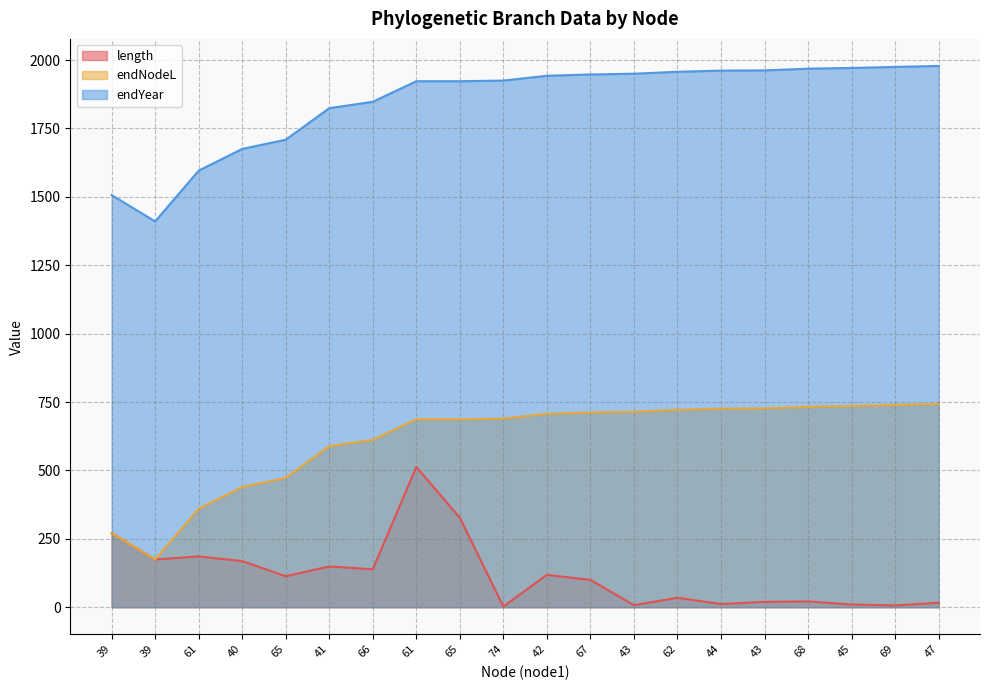

At 44, list the series in order from smallest to largest.

length, endNodeL, endYear